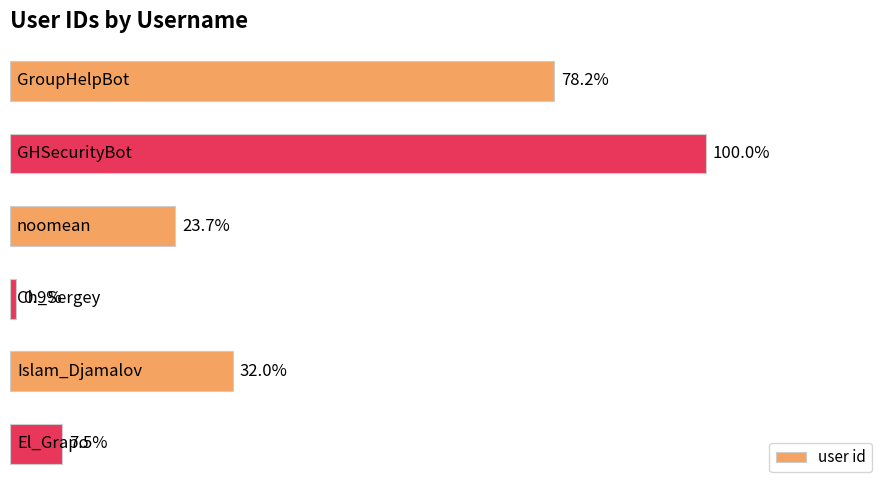

Are the bars horizontal?

Yes